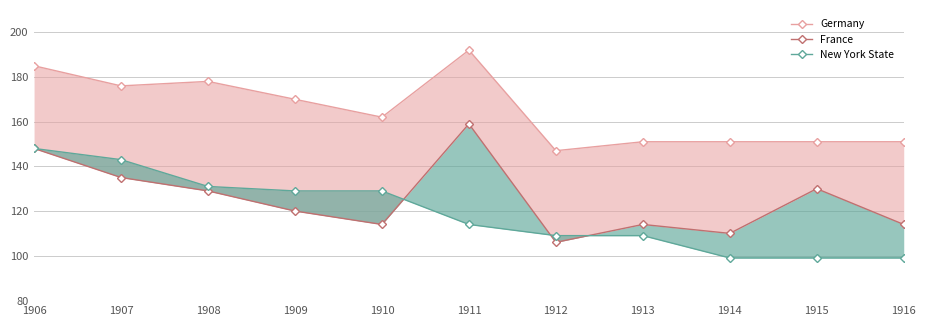

What is the minimum value shown in the chart?

99